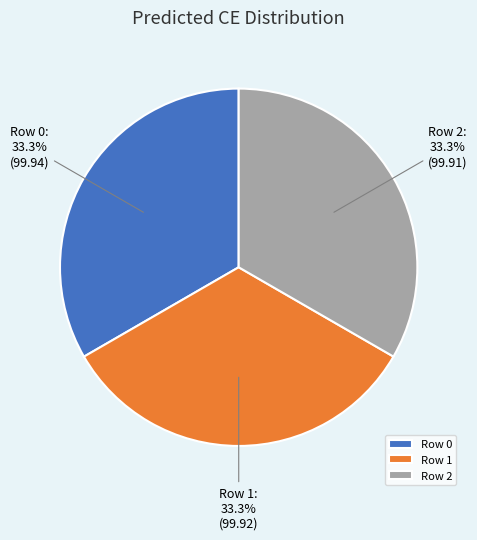

Count the number of slices in the pie.

3